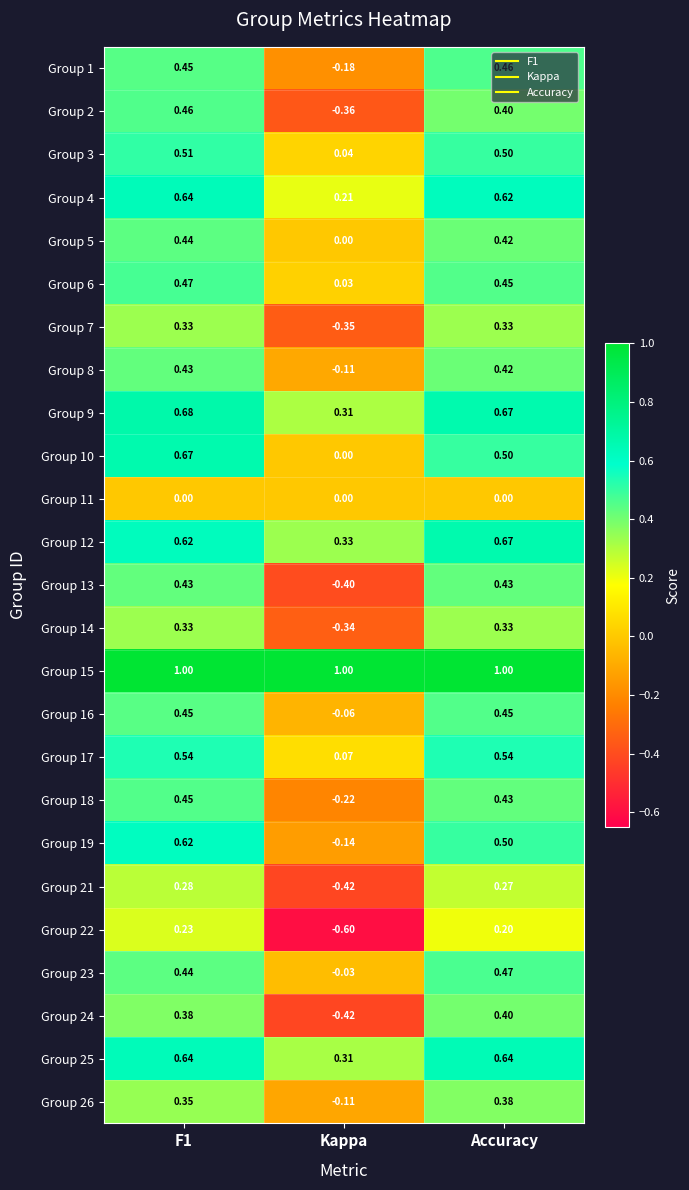

Which category has the lowest value in the Group 7 series?

Kappa